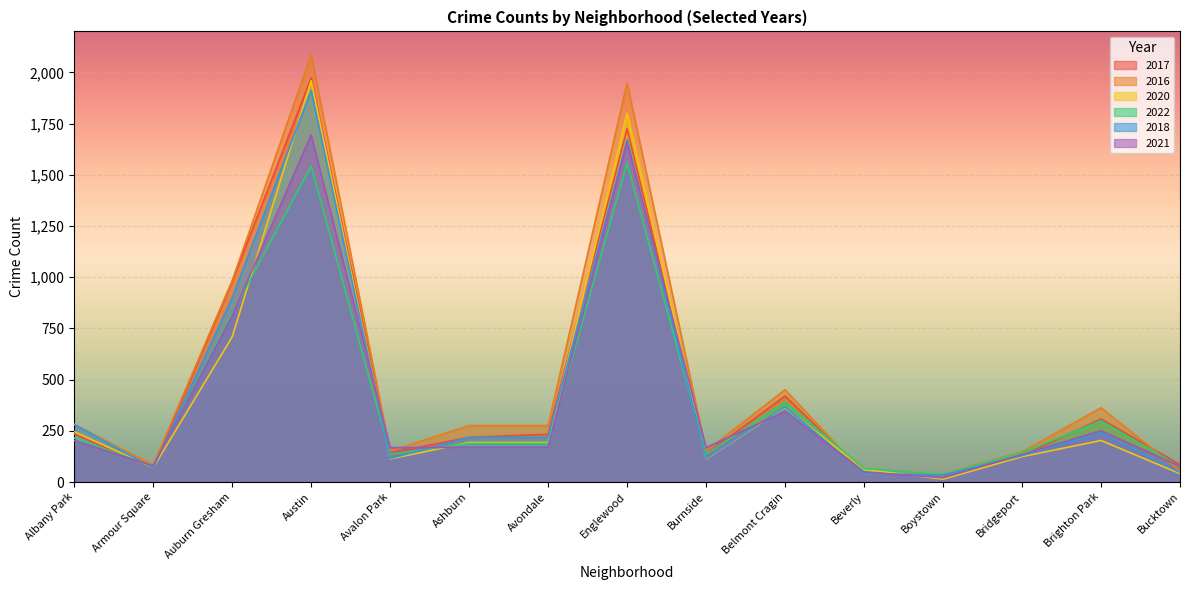

How many times do 2020 and 2017 cross each other?

5